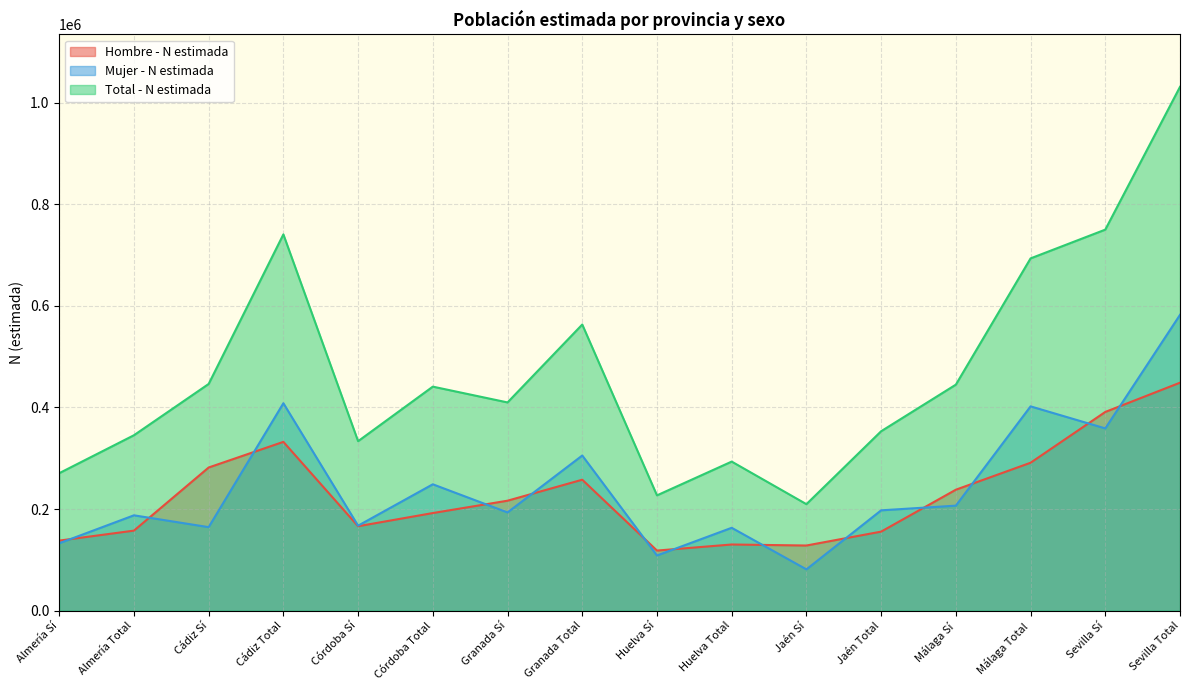

What is the label of the 15th point from the right?

Almería Total